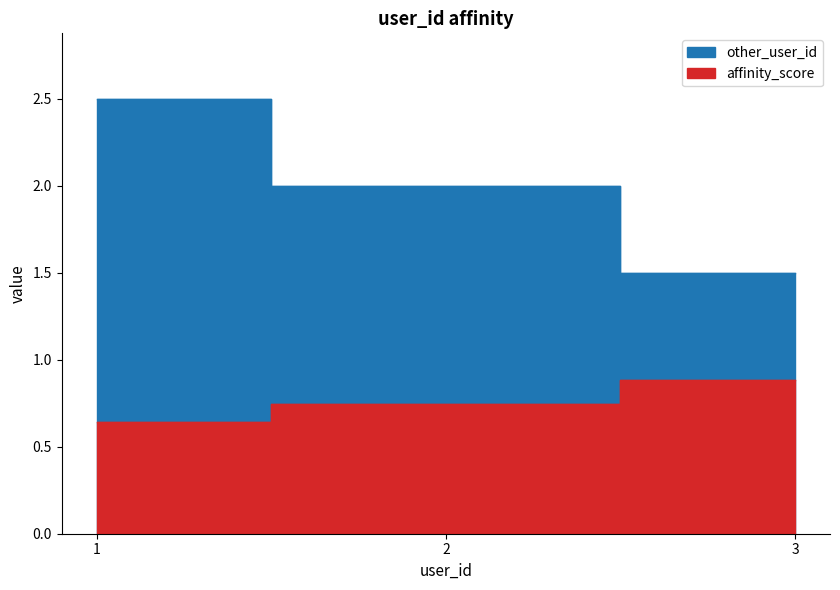

True or false: affinity_score and other_user_id cross at least once.

False